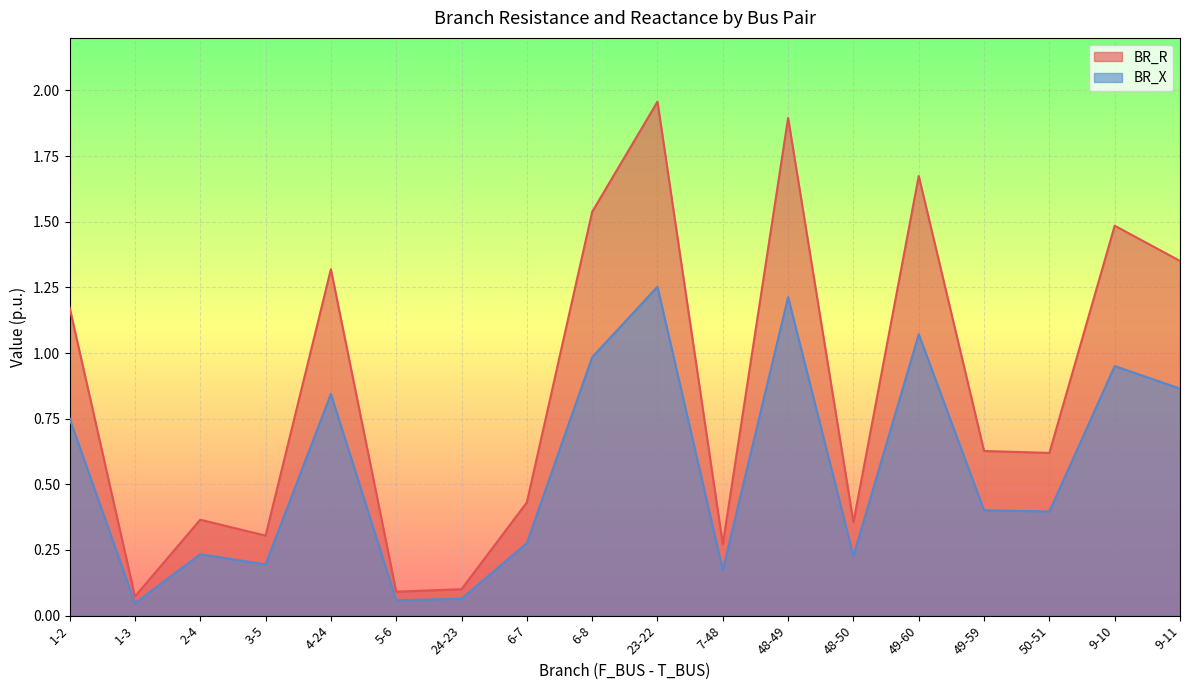

Reading left to right, extract all data points from this chart.

BR_R: 1.2	0.1	0.4	0.3	1.3	0.1	0.1	0.4	1.5	2.0	0.3	1.9	0.4	1.7	0.6	0.6	1.5	1.4
BR_X: 0.8	0.0	0.2	0.2	0.8	0.1	0.1	0.3	1.0	1.3	0.2	1.2	0.2	1.1	0.4	0.4	1.0	0.9